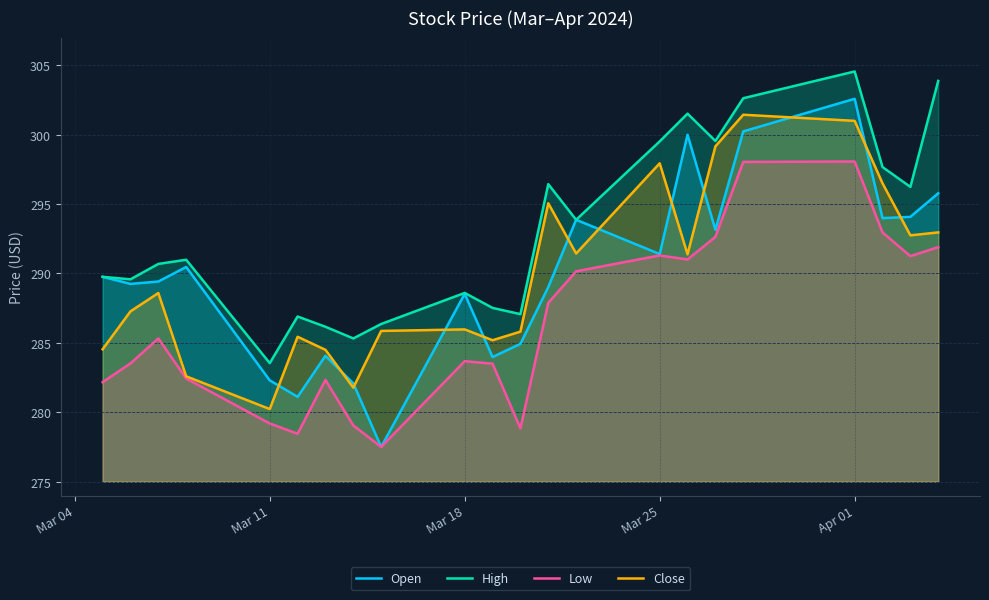

True or false: Close has a value of 392.7 at Apr 01.

False